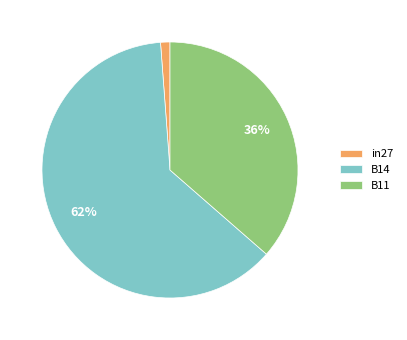

The B14 slice represents 52% of the pie. True or false?

False